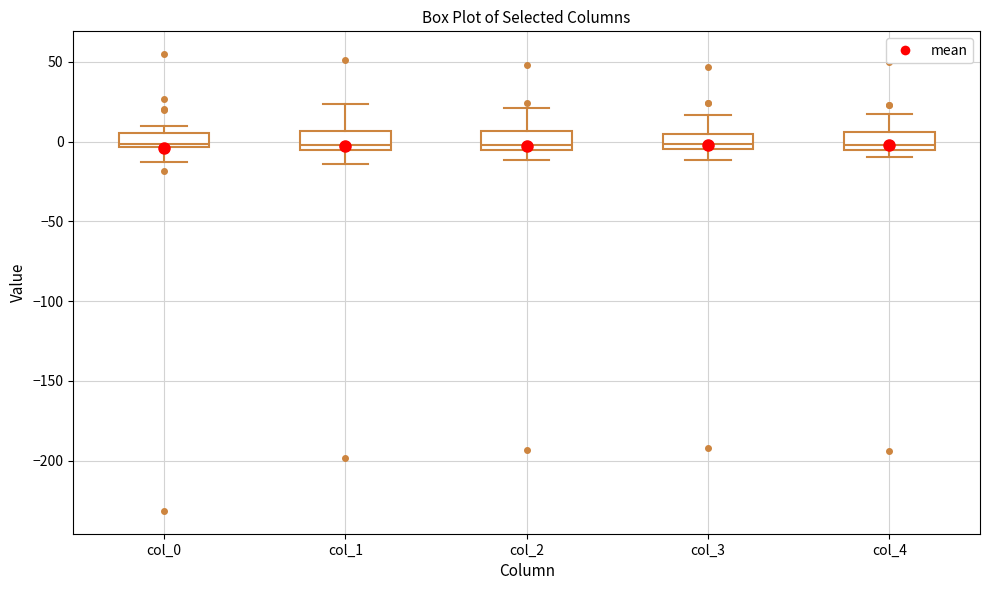

Where is the lower edge of the box for col_2 on the y-axis? The values are not printed on the chart, so give them approximately, as read against the axis.

-5